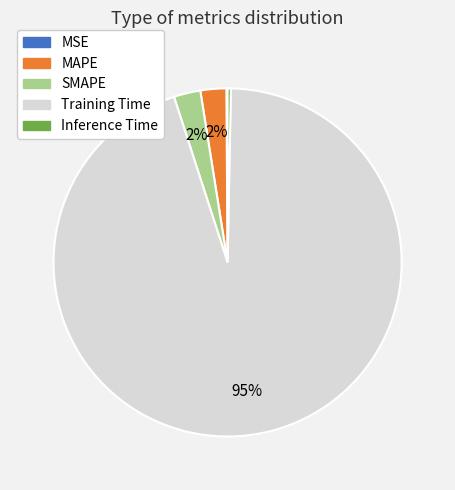

Does Training Time account for over 50% of the chart?

Yes